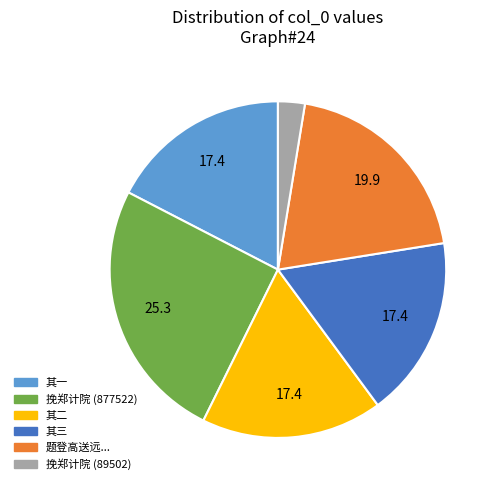

Is there any slice that represents more than half of the pie?

No